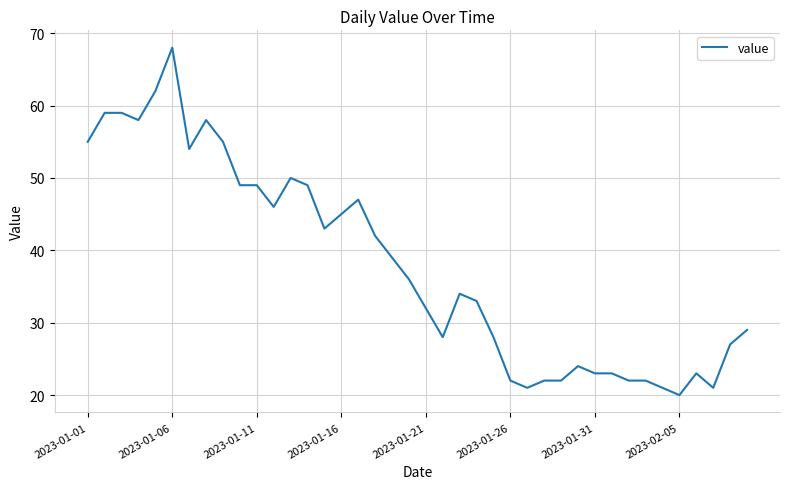

What is the maximum value shown in the chart?

68